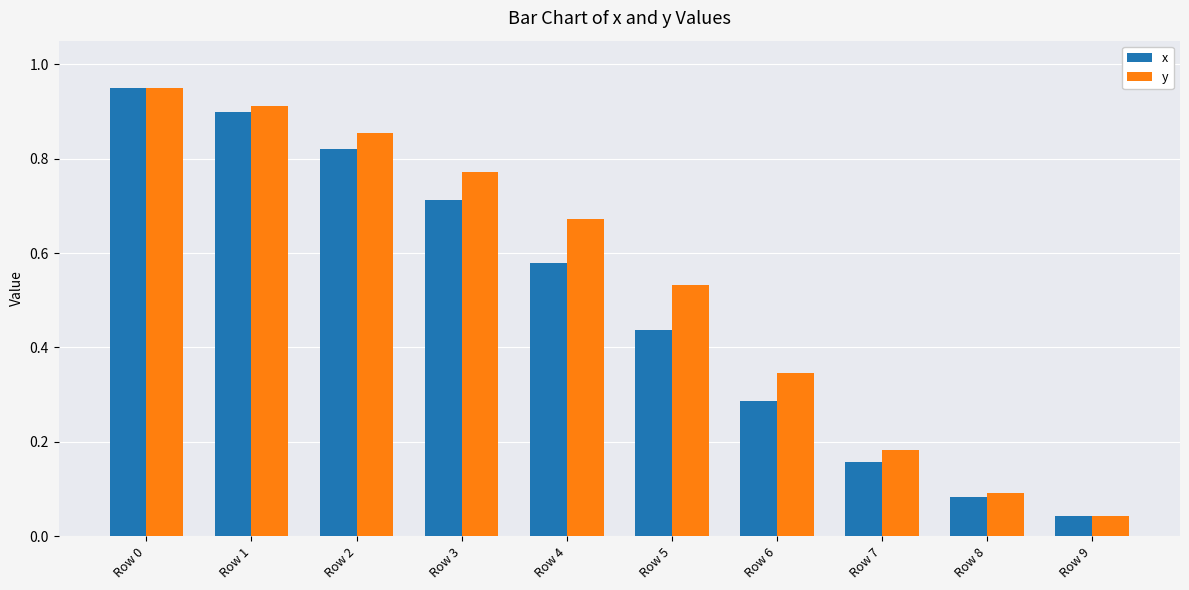

Rank the series by their average value, from highest to lowest.

y, x